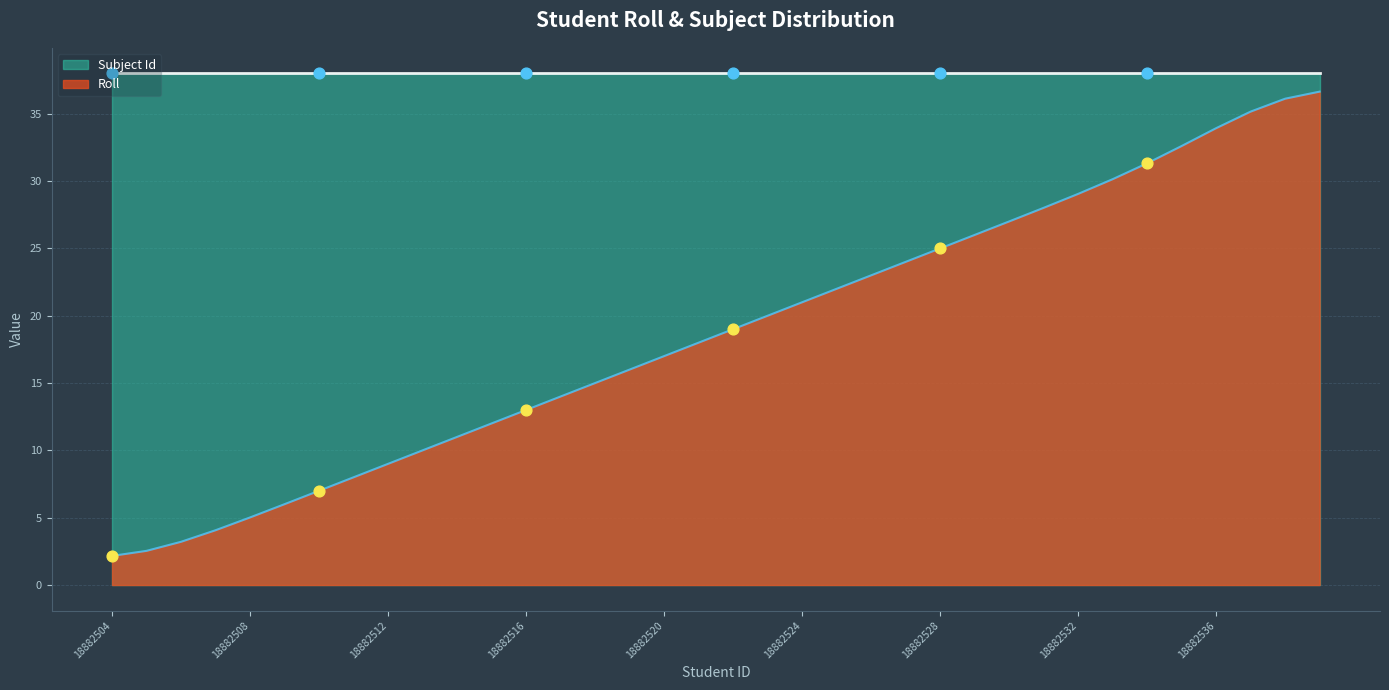

What is the change in value from 18882509 to 18882524?

+15.0